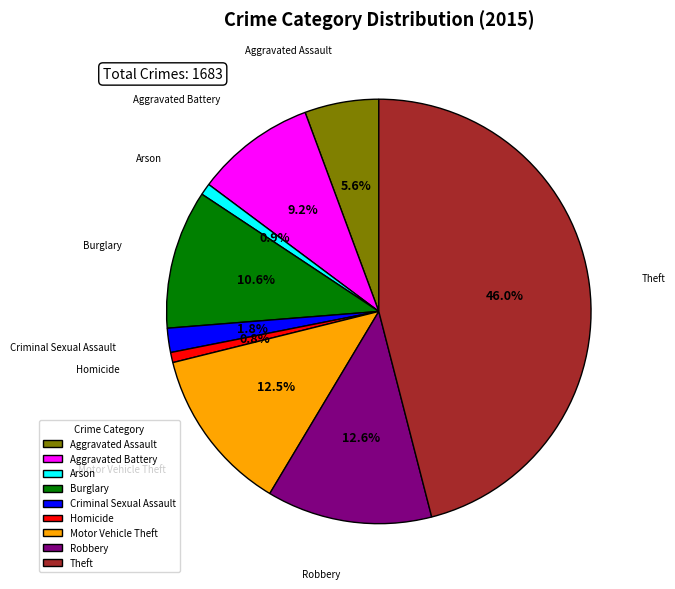

Does Arson account for over 50% of the chart?

No